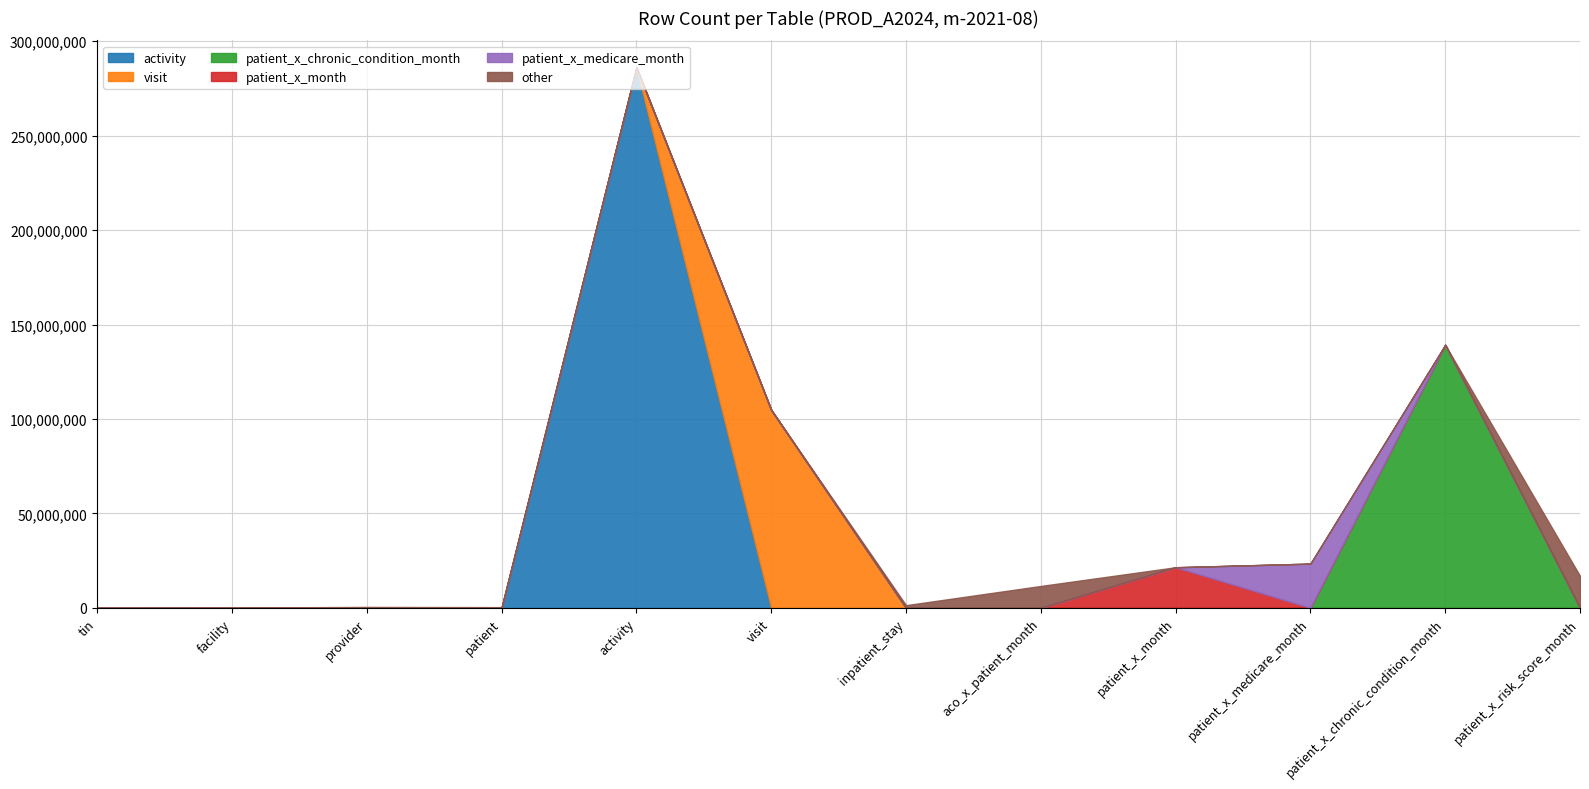

True or false: patient_x_chronic_condition_month has more than 2 interior local peaks.

False